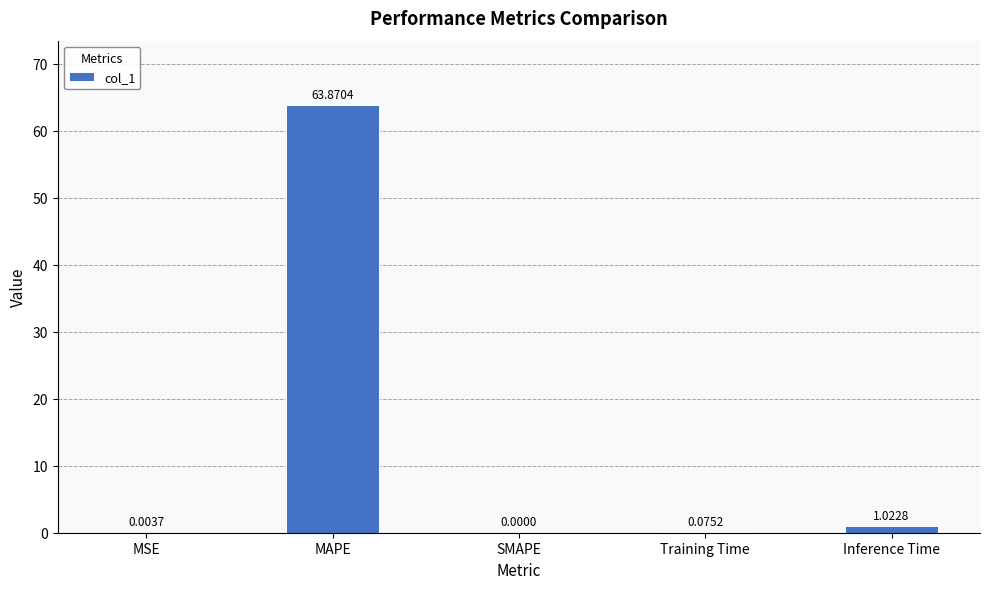

Are the bars grouped side by side (vs. stacked)?

No